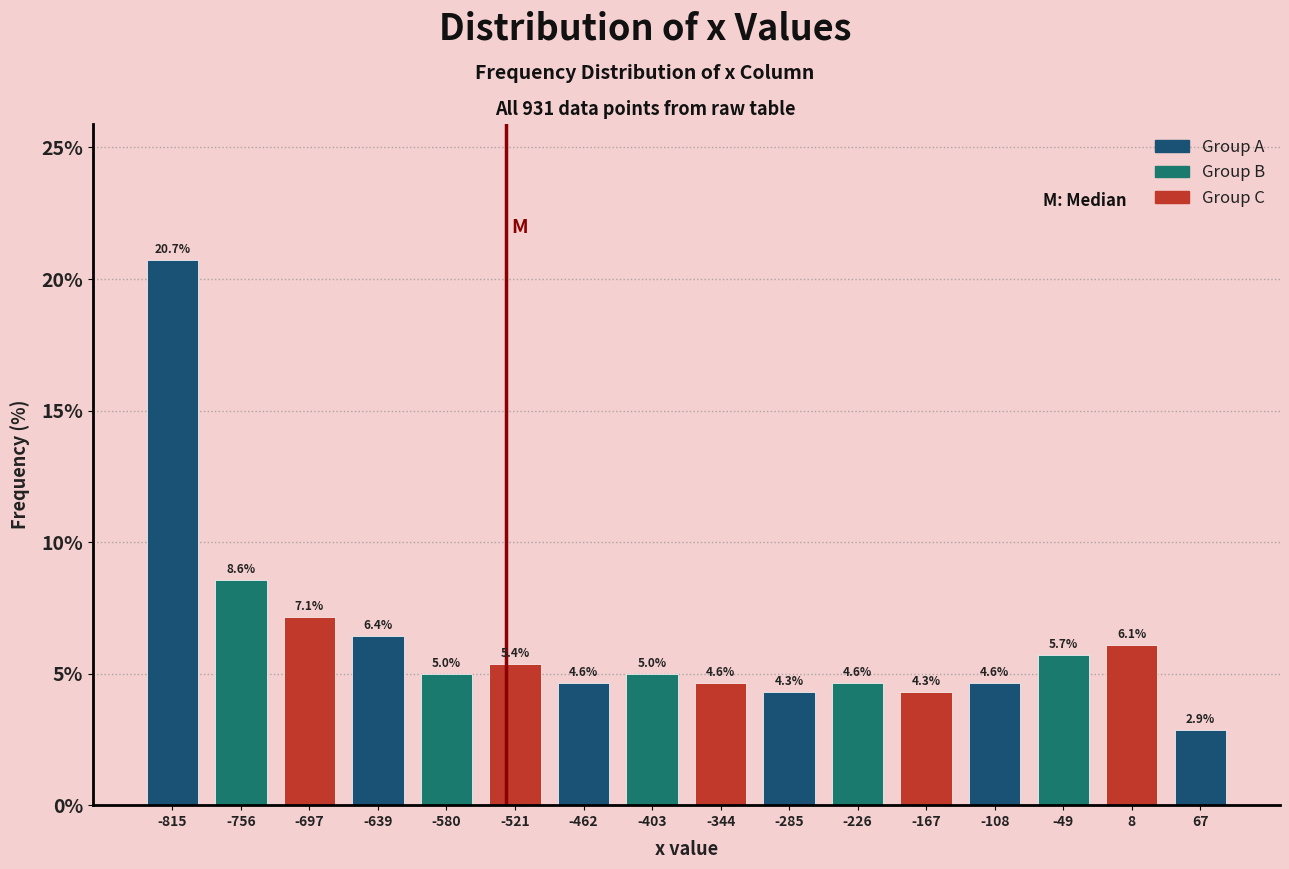

How tall is the bar that spans 40 to 100 on the x-axis? The bar edges are not printed on the chart, so give them approximately, as read against the axis.

2.9